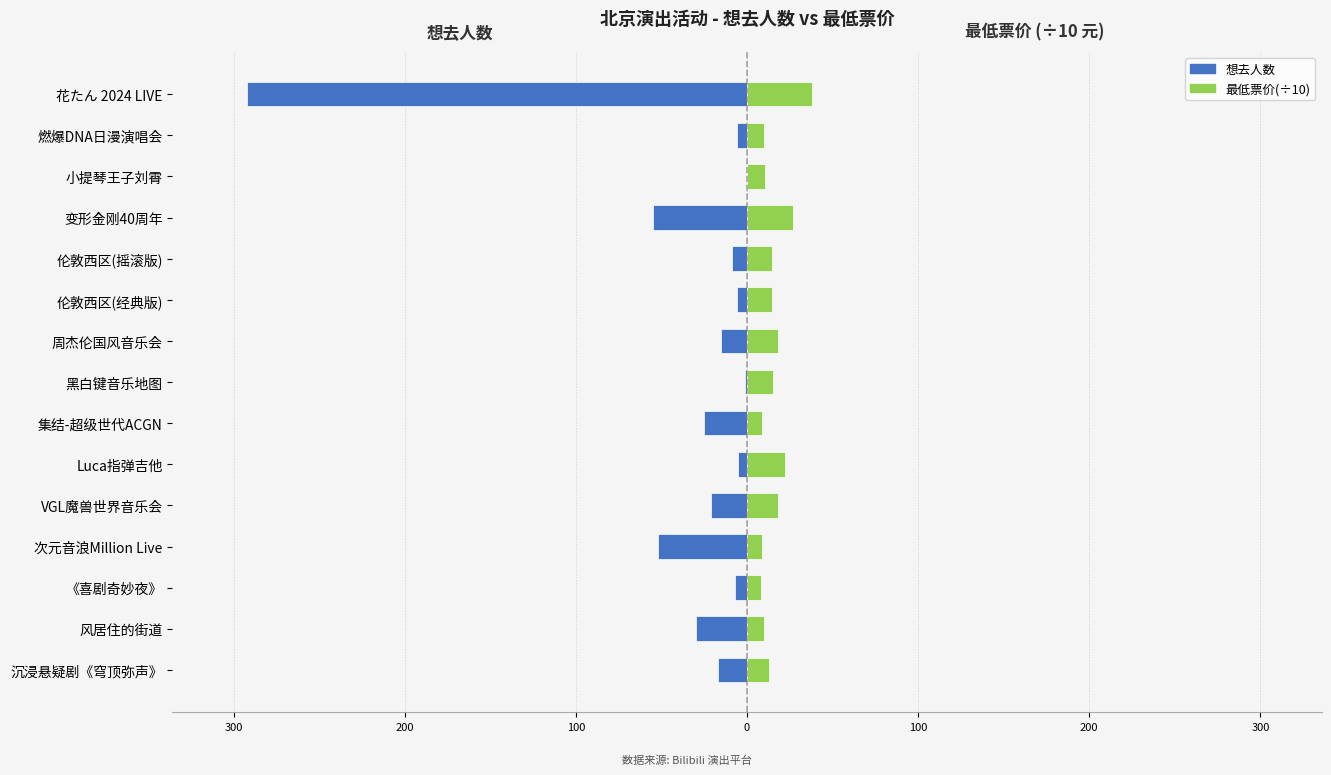

How many data points in 最低票价(÷10) are less than 14?

7